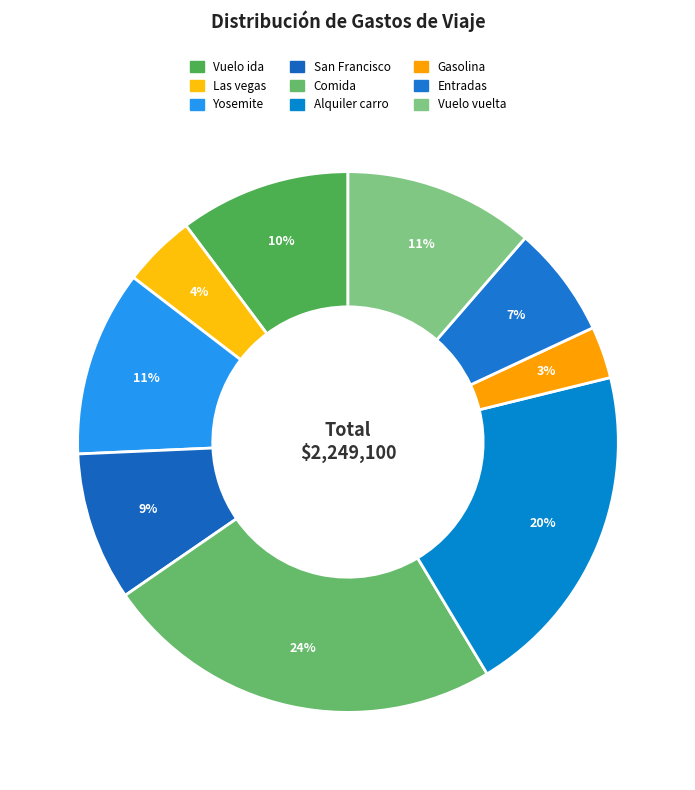

To the nearest percent, what is the difference between the largest and smallest slice percentages?

21%